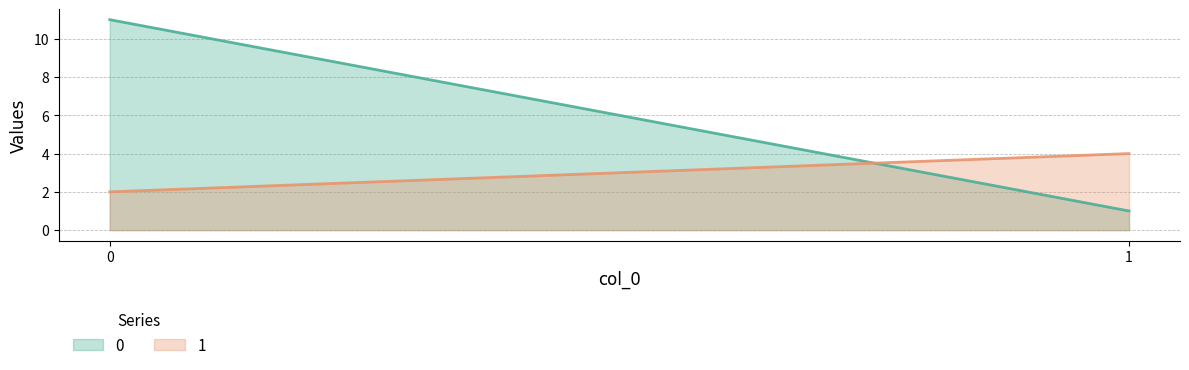

True or false: 0 has a value of 6 at 0.

False